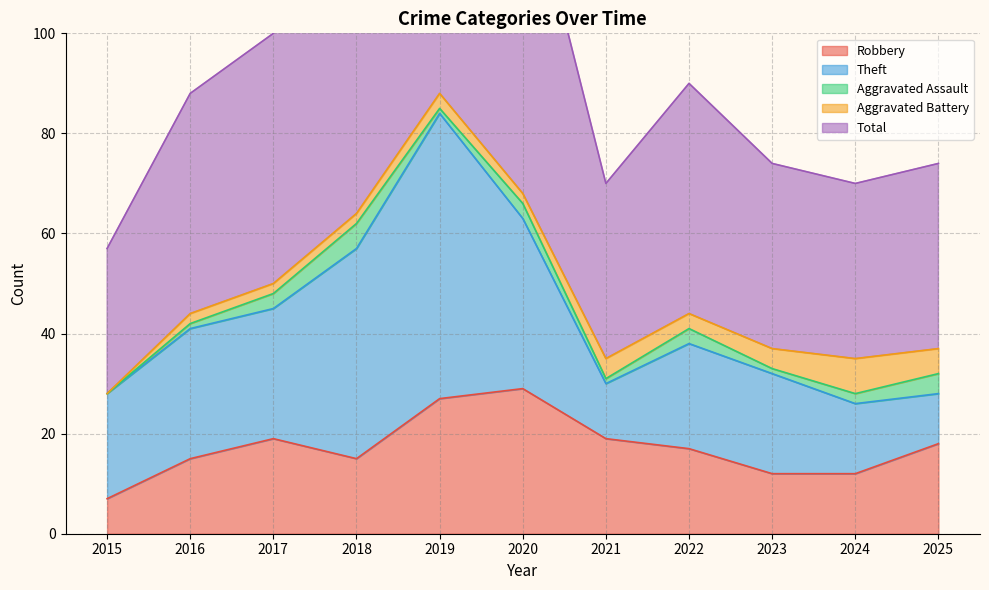

True or false: Robbery has a value of 15 at 2018.

True